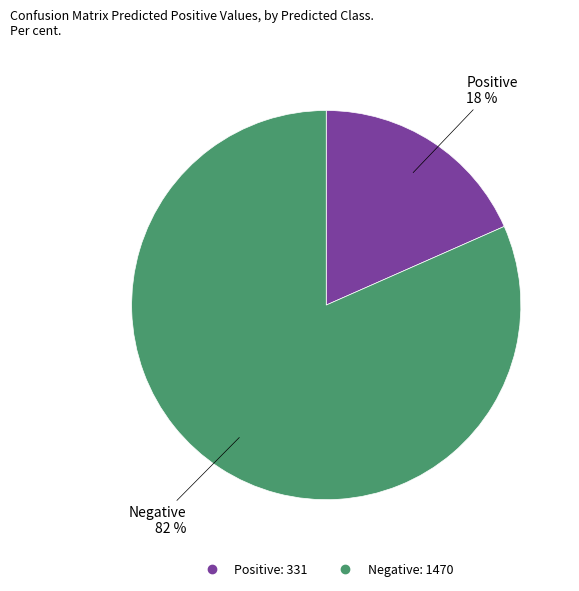

To the nearest percent, what is the combined percentage of Negative and Positive?

100%